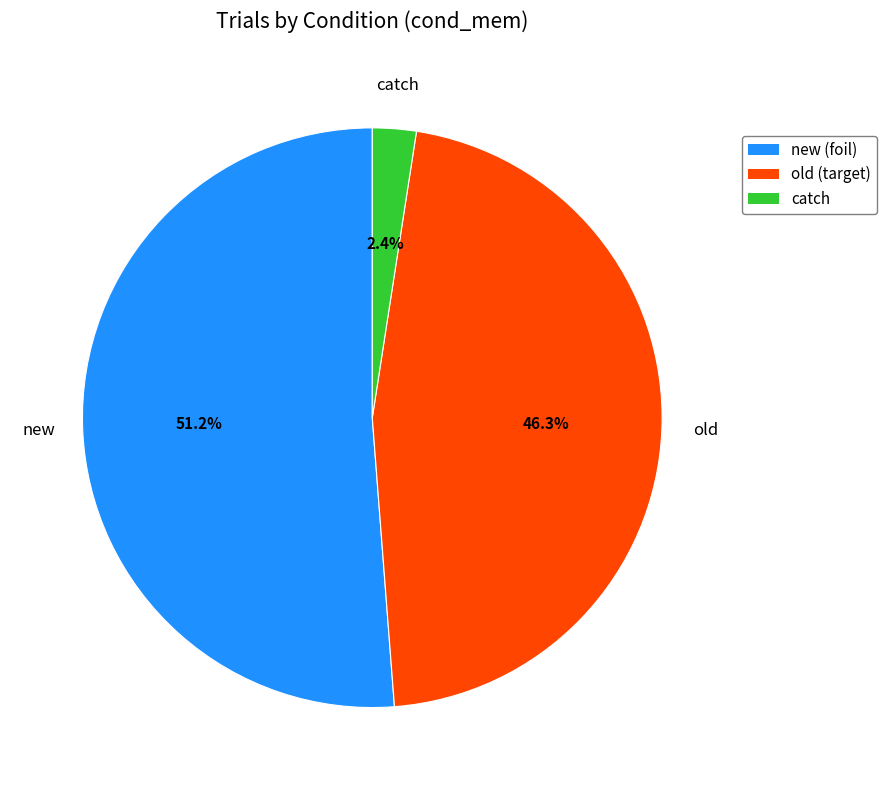

To the nearest percent, what portion does old represent?

46%